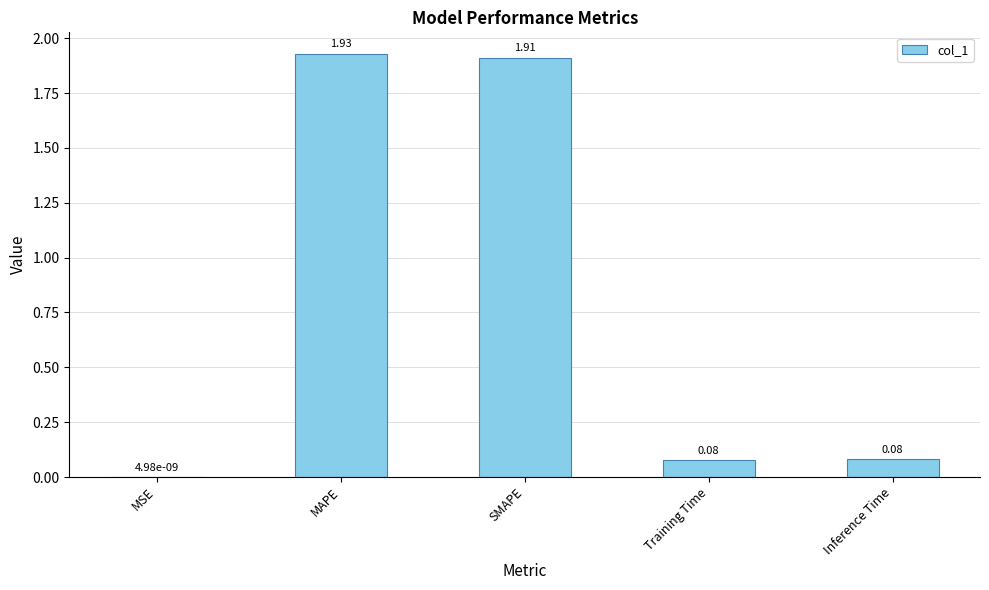

What is the sum of the values at Training Time and SMAPE?

2.0